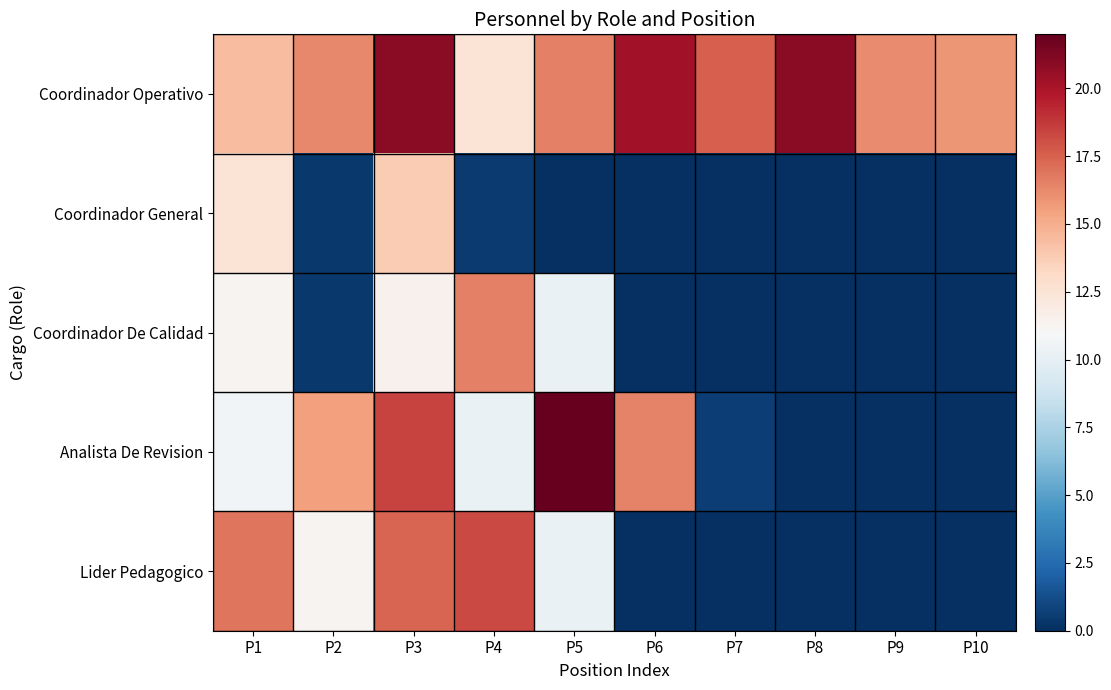

Rank the series at P1 from lowest to highest value.

Analista De Revision, Coordinador De Calidad, Coordinador General, Coordinador Operativo, Lider Pedagogico